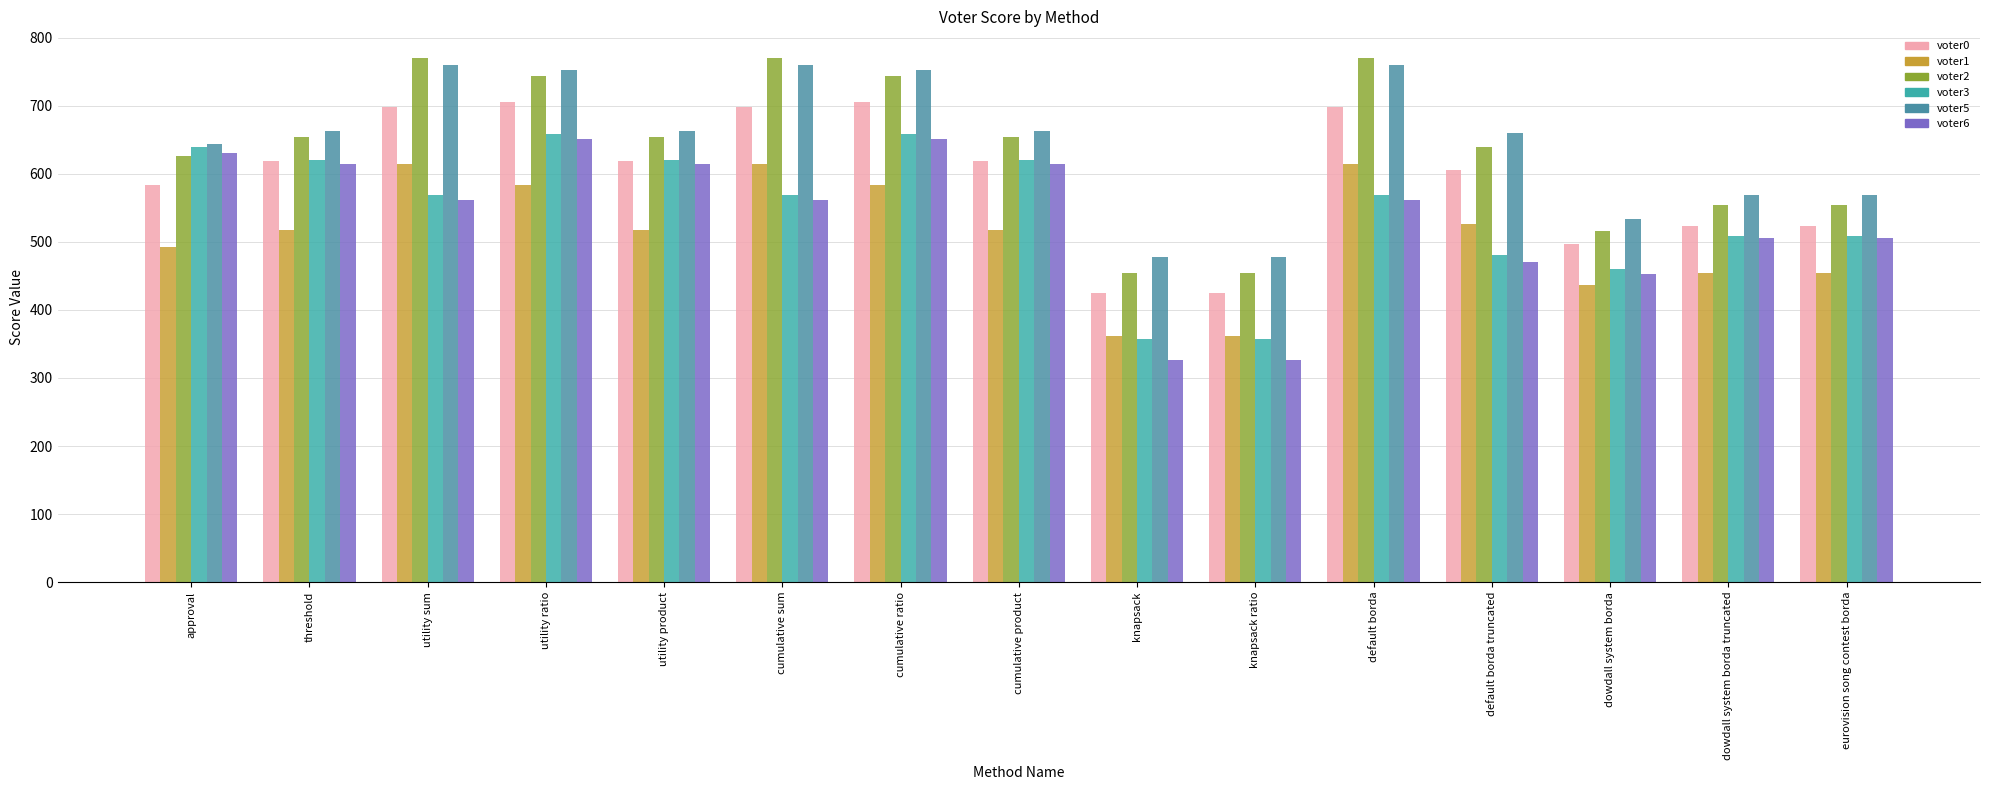

What is the difference between the second highest and minimum values in the voter5 series?

282